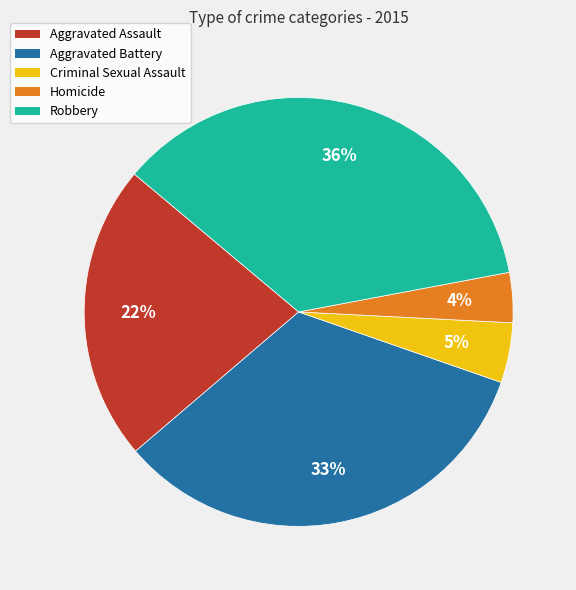

Count the number of slices in the pie.

5